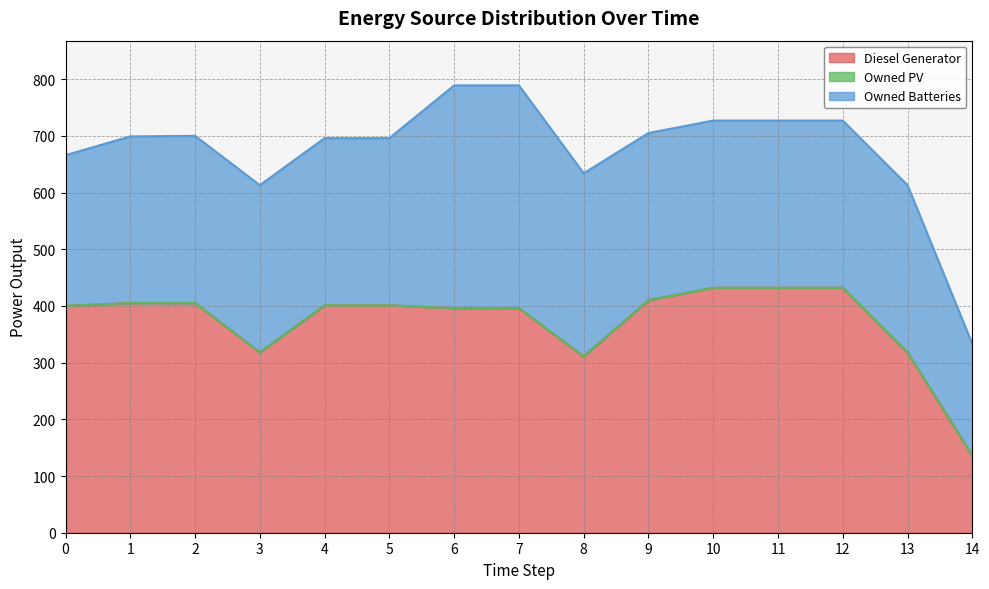

True or false: Diesel Generator has a value of 432 at 10.

True